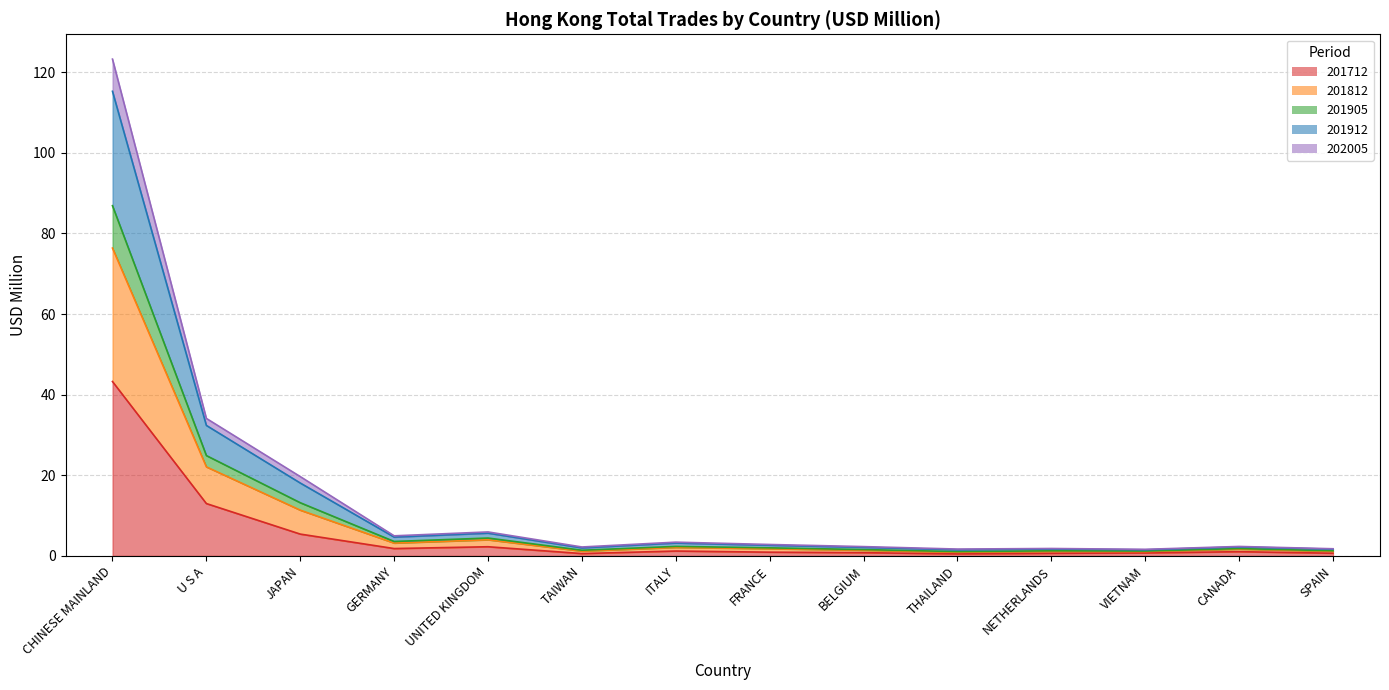

How many lines are shown in the chart?

5